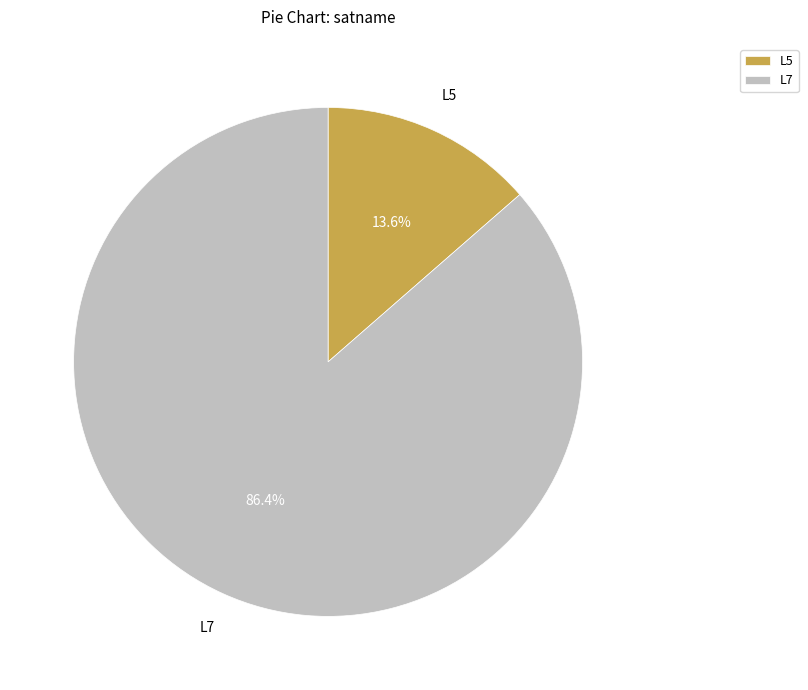

Which slice is the largest?

L7